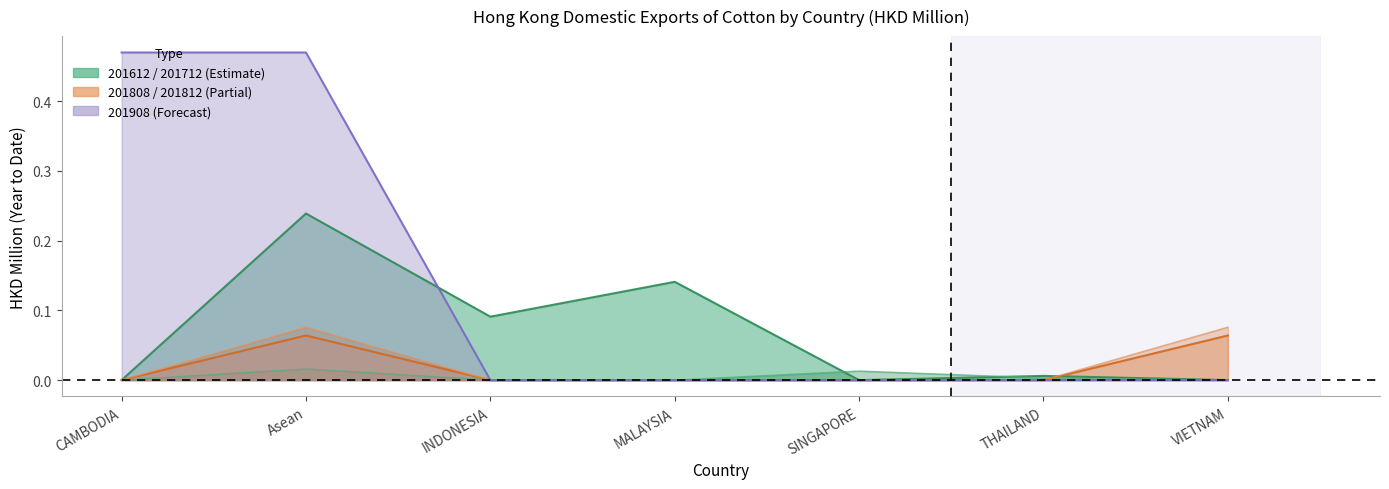

True or false: 201812 has a value of 0.0 at MALAYSIA.

True